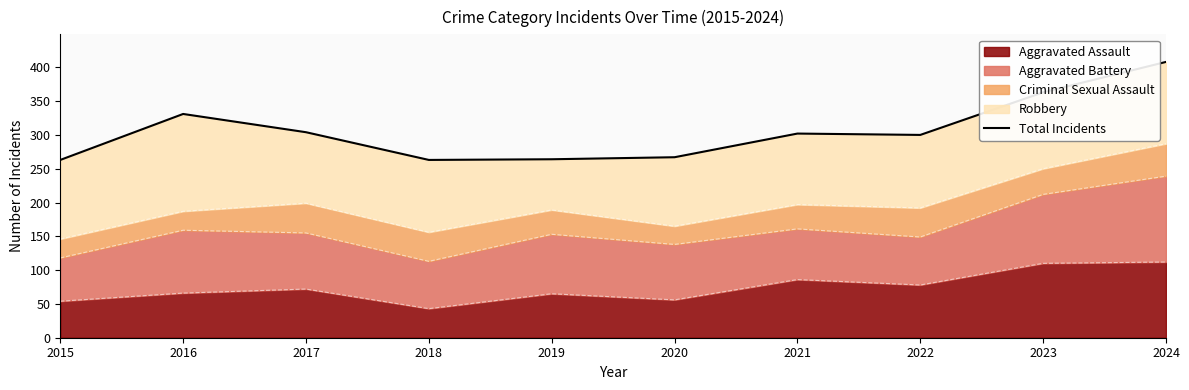

What is the ratio of the value at 2022 to the value at 2015?

1.1